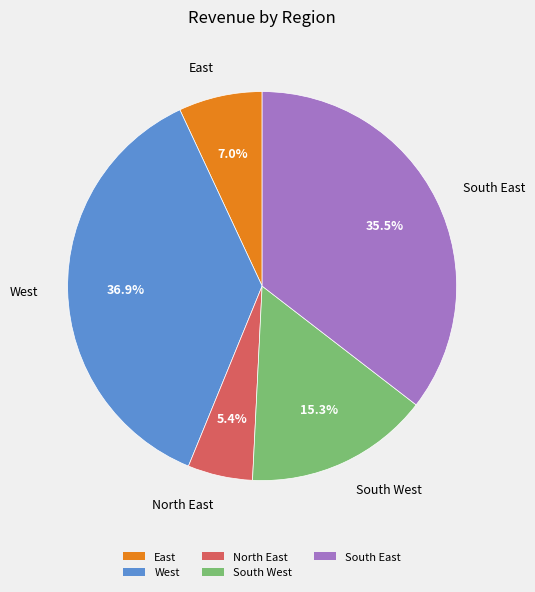

To the nearest percent, what is the difference between the South East and North East slice percentages?

30%